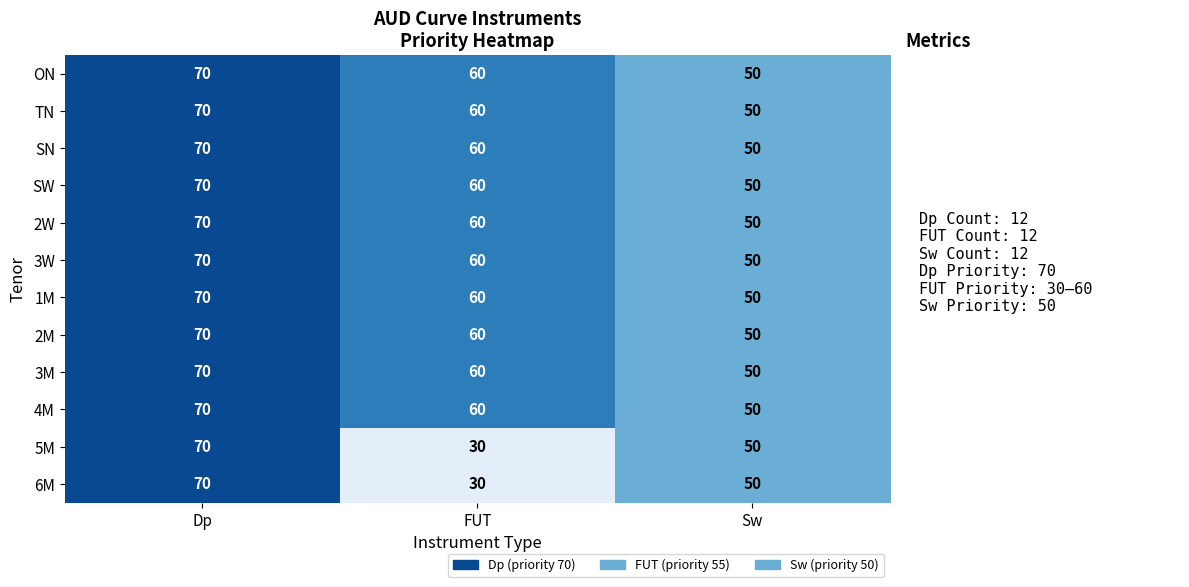

List the labels in order of SW value, smallest first.

Sw, FUT, Dp